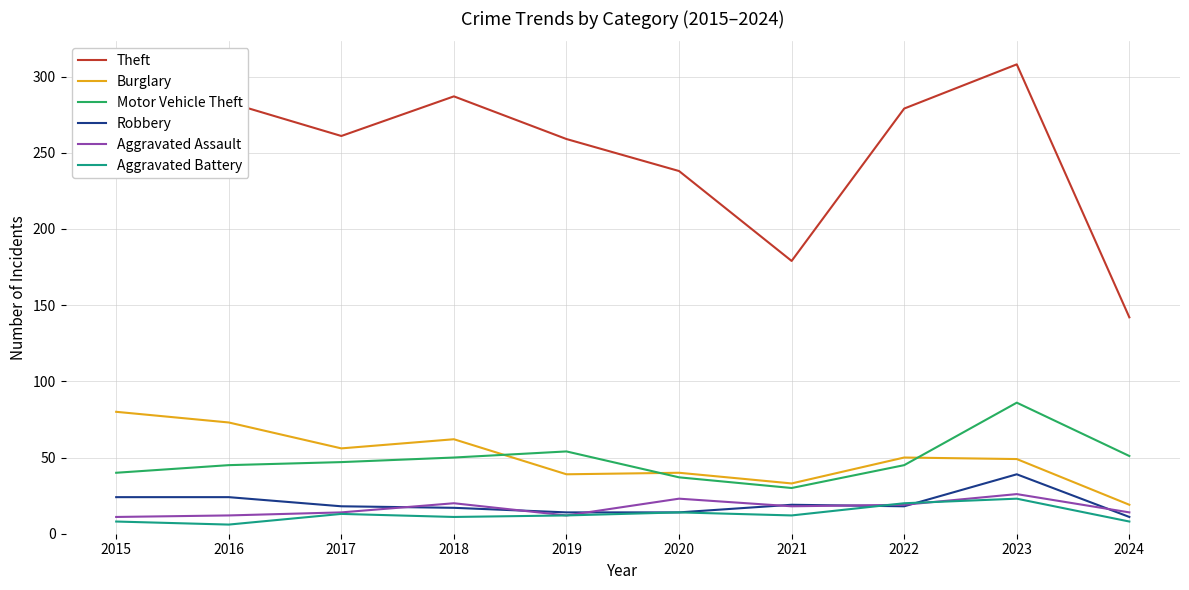

Which series has the largest range (max minus min)?

Theft